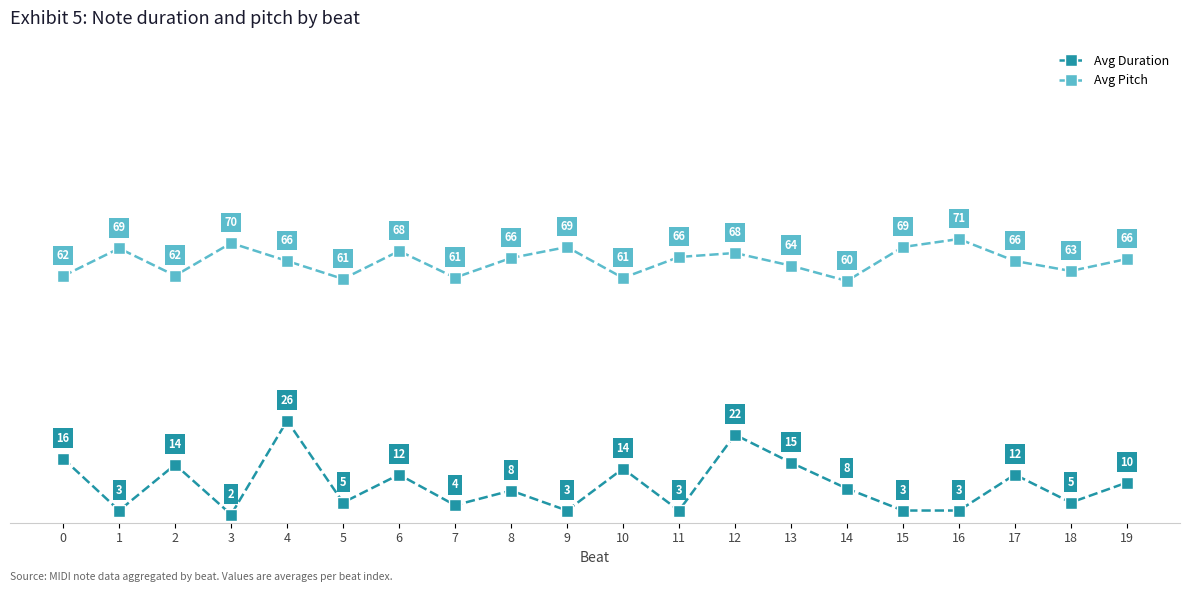

True or false: Avg Duration and Avg Pitch intersect in this chart.

False